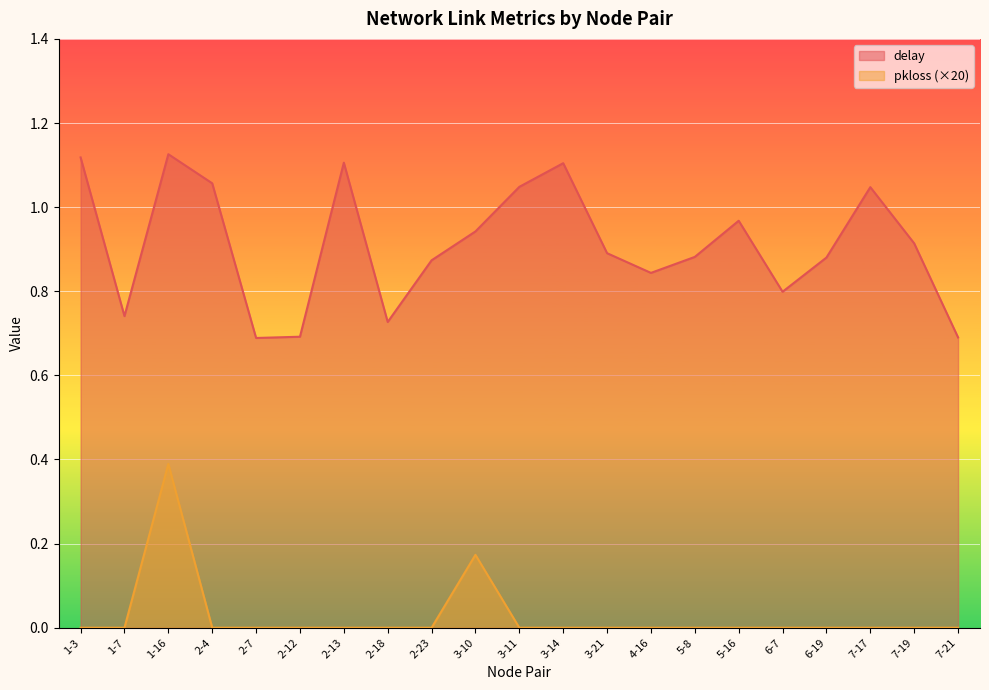

Reading left to right, list all the values displayed in this chart.

delay: 1.1	0.7	1.1	1.1	0.7	0.7	1.1	0.7	0.9	0.9	1.0	1.1	0.9	0.8	0.9	1.0	0.8	0.9	1.0	0.9	0.7
pkloss: 0.0	0.0	0.4	0.0	0.0	0.0	0.0	0.0	0.0	0.2	0.0	0.0	0.0	0.0	0.0	0.0	0.0	0.0	0.0	0.0	0.0